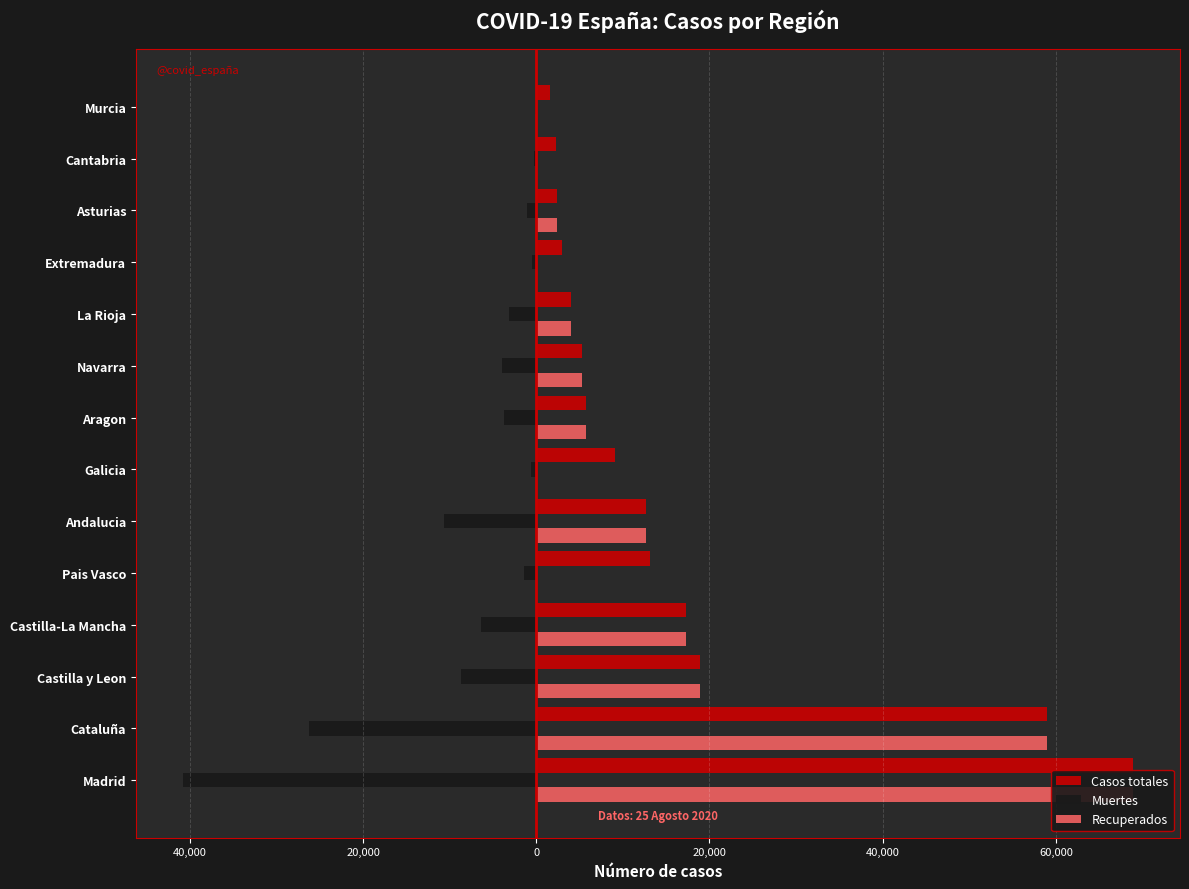

What are all the series names shown in the legend?

Casos totales, Muertes, Recuperados